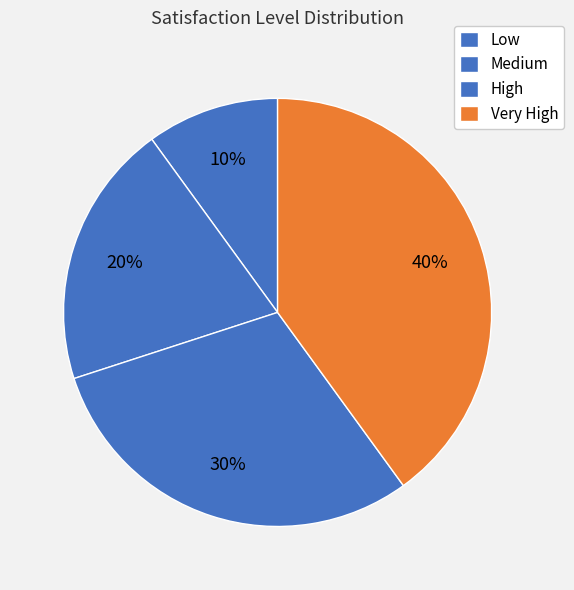

How many slices are in this pie chart?

4